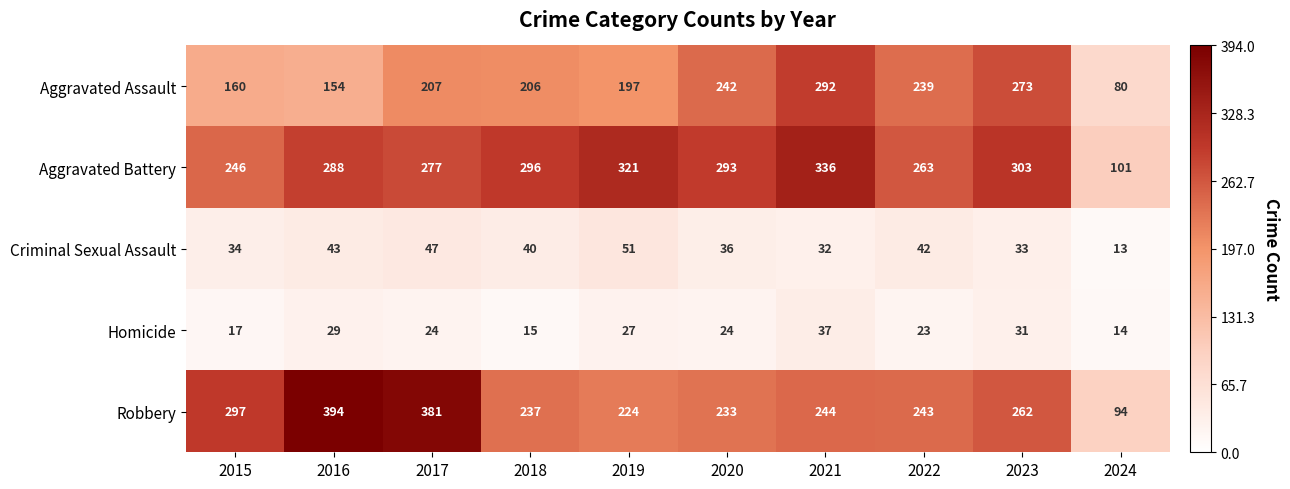

Between 2017 and 2022, which series saw the biggest shift?

Robbery